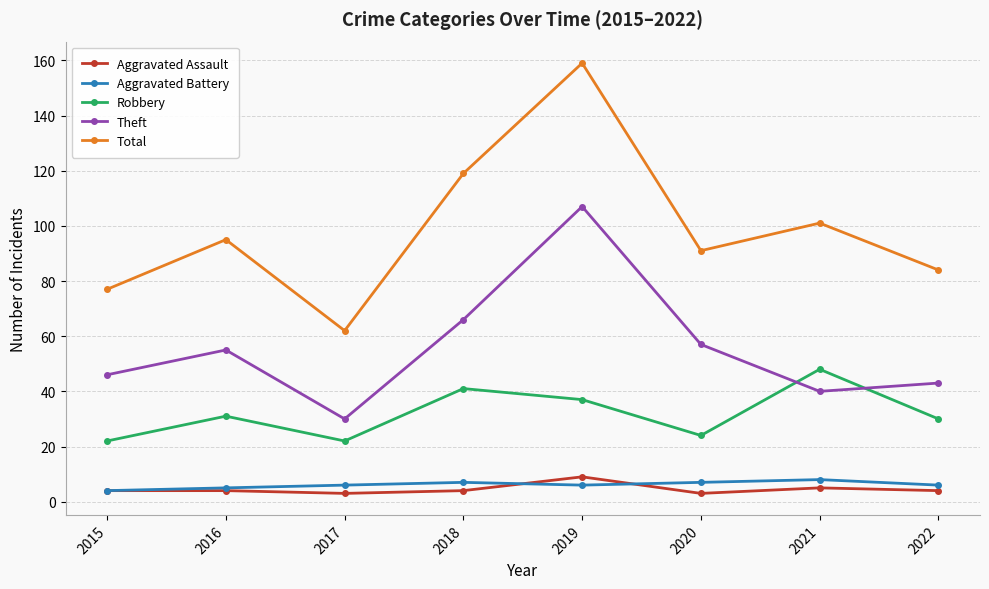

Reading left to right, list all the values displayed in this chart.

Aggravated Assault: 2015=4	2016=4	2017=3	2018=4	2019=9	2020=3	2021=5	2022=4
Aggravated Battery: 2015=4	2016=5	2017=6	2018=7	2019=6	2020=7	2021=8	2022=6
Robbery: 2015=22	2016=31	2017=22	2018=41	2019=37	2020=24	2021=48	2022=30
Theft: 2015=46	2016=55	2017=30	2018=66	2019=107	2020=57	2021=40	2022=43
Total: 2015=77	2016=95	2017=62	2018=119	2019=159	2020=91	2021=101	2022=84